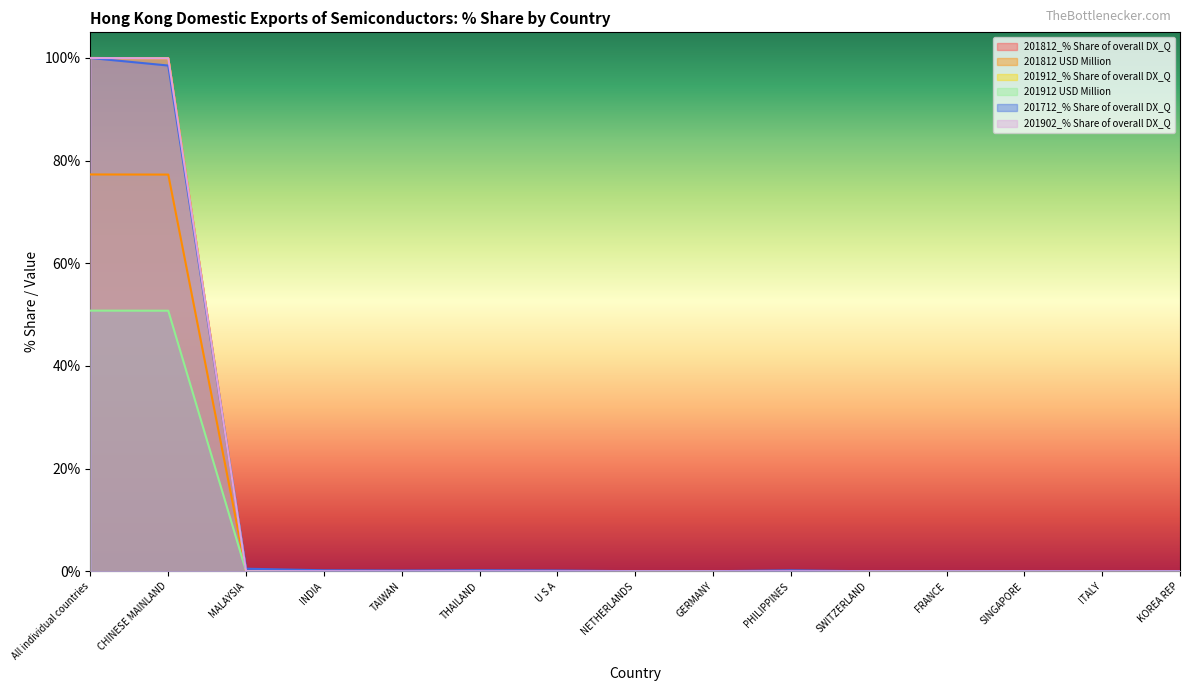

After their last crossing, which series has the higher values: 201902_% Share of overall DX_Q or 201812_% Share of overall DX_Q?

201812_% Share of overall DX_Q